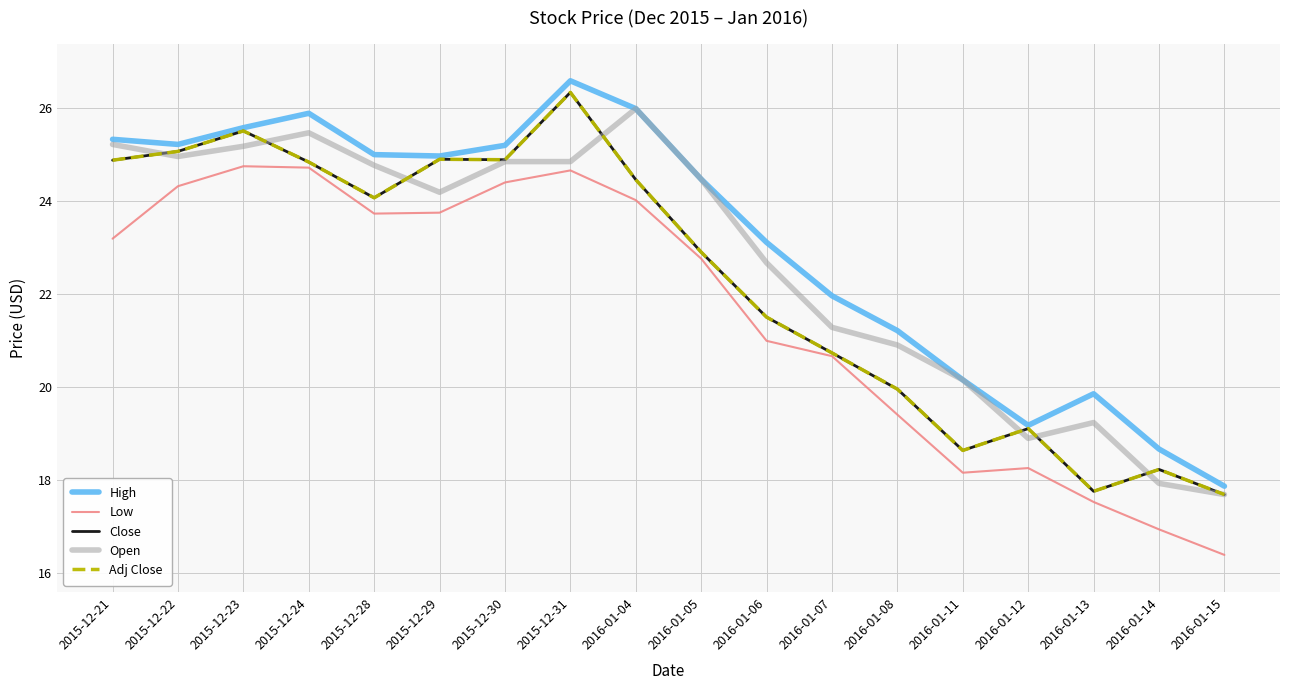

True or false: Open and Close cross at least once.

True